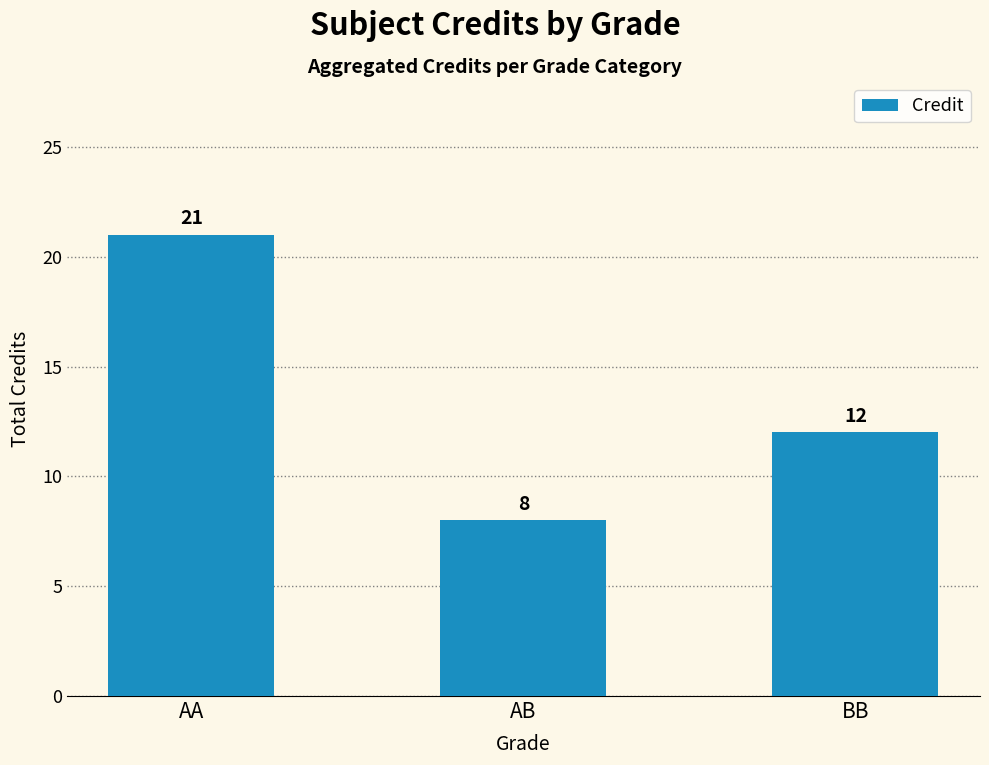

What is the difference between the maximum and minimum values?

13